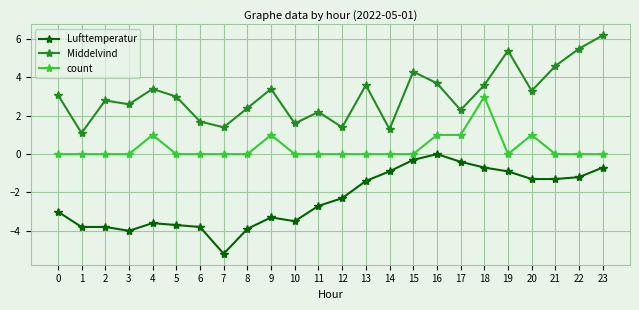

Which label corresponds to the smallest value in the chart?

7